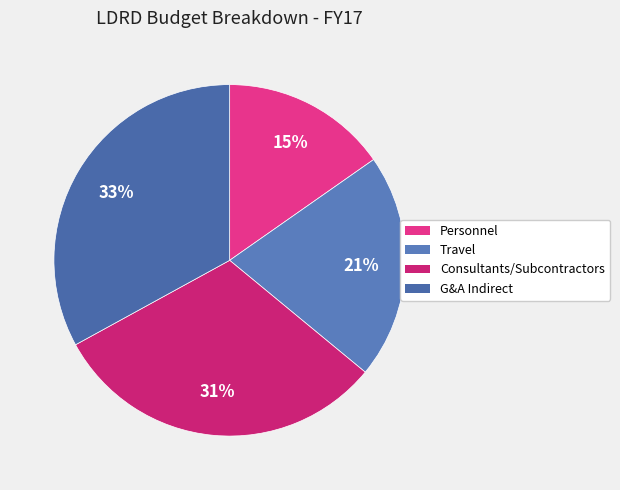

What is the largest slice in the pie chart?

G&A Indirect